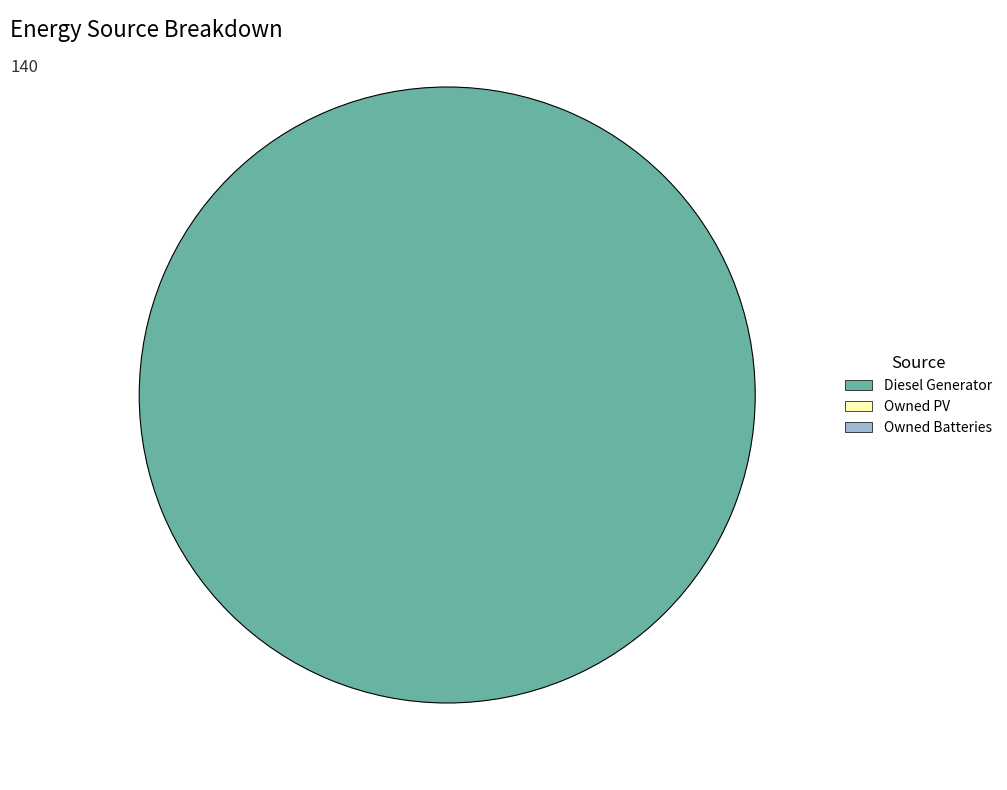

Does any single category account for the majority?

Yes